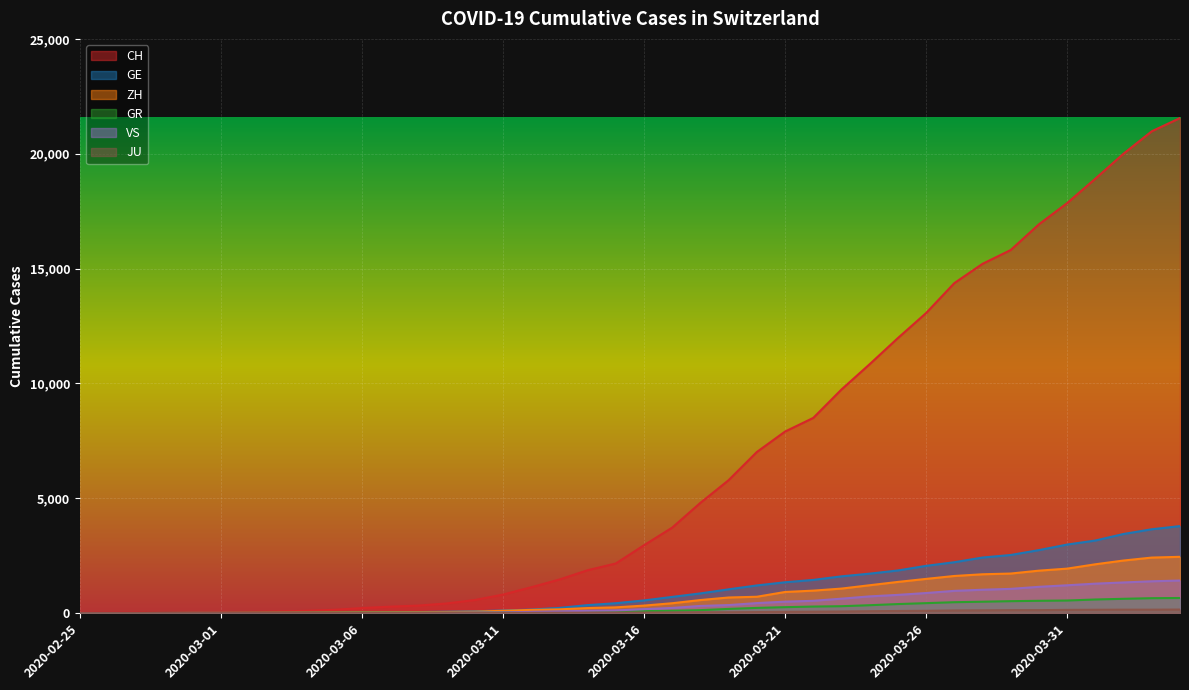

At which category is the sum across all series the highest?

2020-04-04